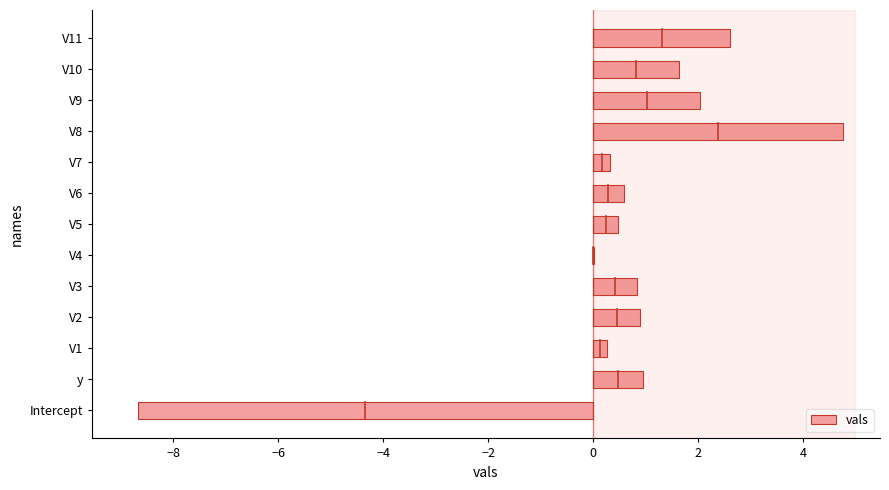

Are the bars horizontal?

Yes